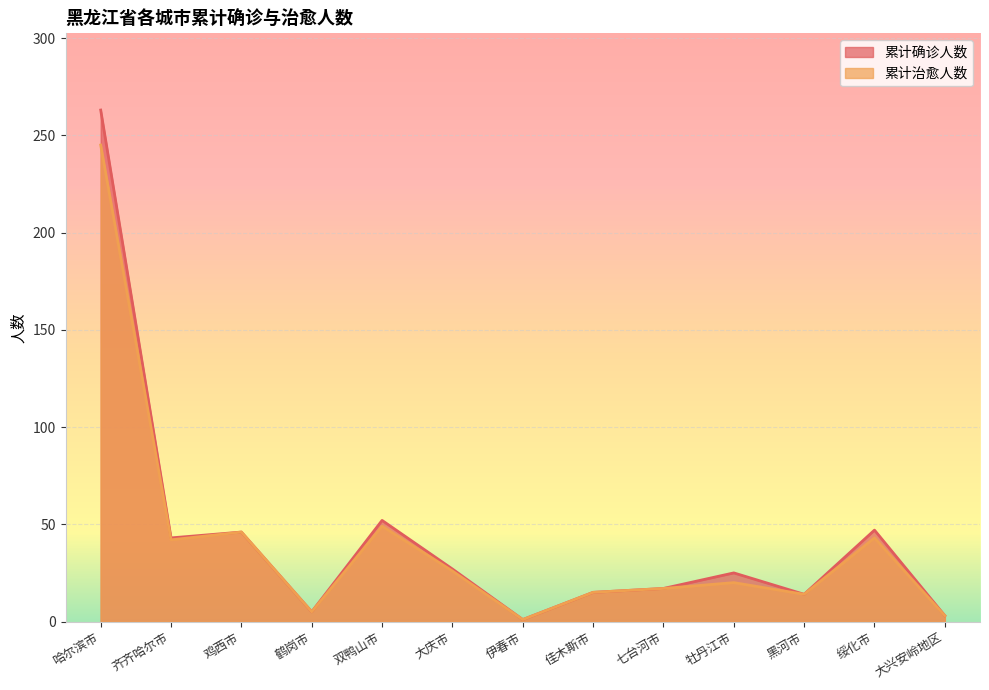

Reading left to right, what are all the values shown in this chart?

累计确诊人数: 哈尔滨市=263	齐齐哈尔市=43	鸡西市=46	鹤岗市=5	双鸭山市=52	大庆市=27	伊春市=1	佳木斯市=15	七台河市=17	牡丹江市=25	黑河市=14	绥化市=47	大兴安岭地区=3
累计治愈人数: 哈尔滨市=245	齐齐哈尔市=42	鸡西市=46	鹤岗市=5	双鸭山市=49	大庆市=26	伊春市=1	佳木斯市=15	七台河市=17	牡丹江市=20	黑河市=14	绥化市=43	大兴安岭地区=3